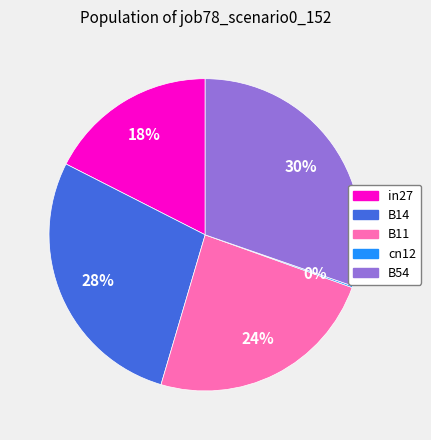

True or false: B14 accounts for 28% of the total.

True